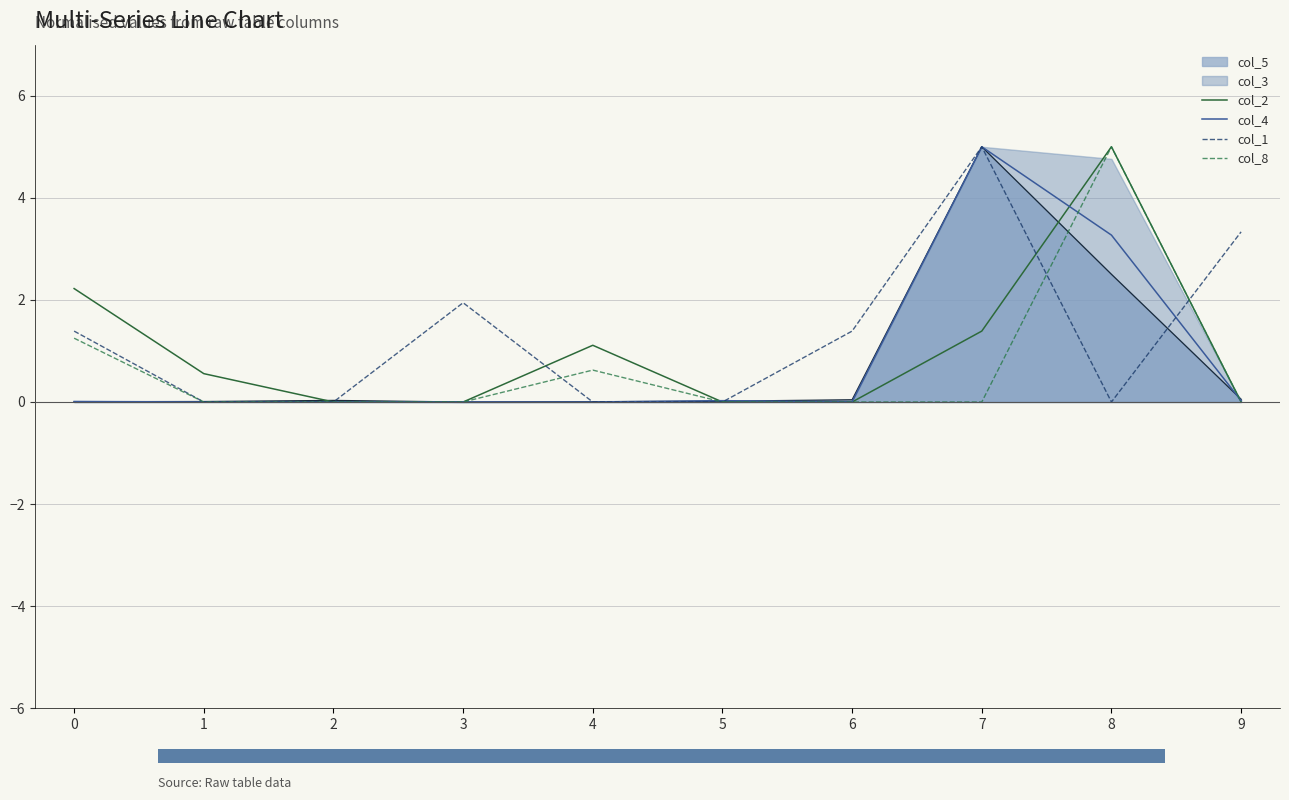

What is the difference between the highest and lowest values at 7?

5.0